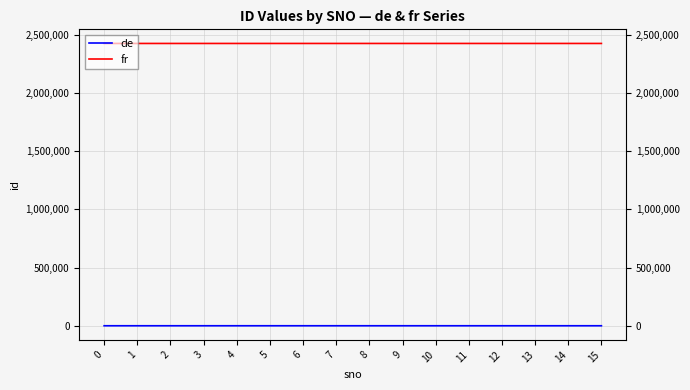

What is the difference between the fr values at 12 and 10?

2